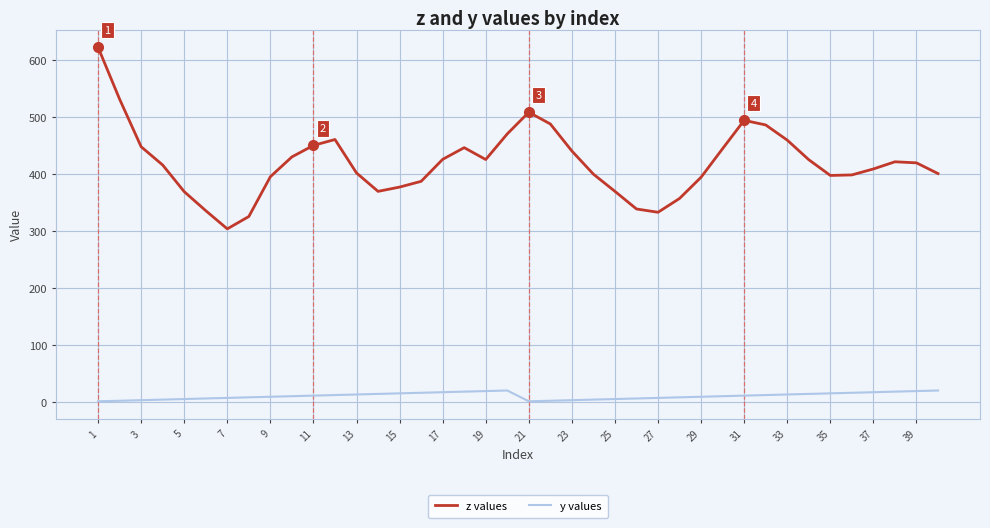

Rank the series by their average value, from lowest to highest.

y values, z values